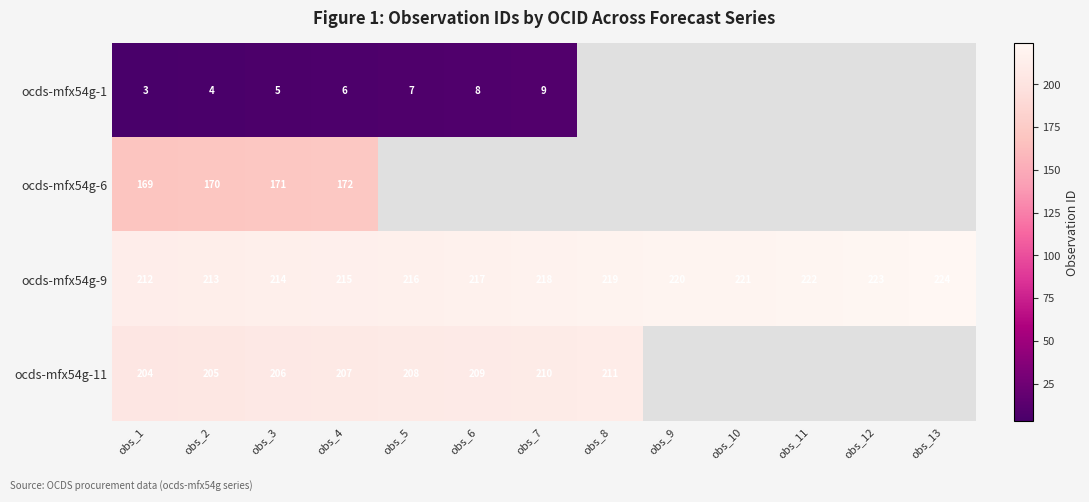

The value of ocds-mfx54g-1 at obs_3 is 8. True or false?

False